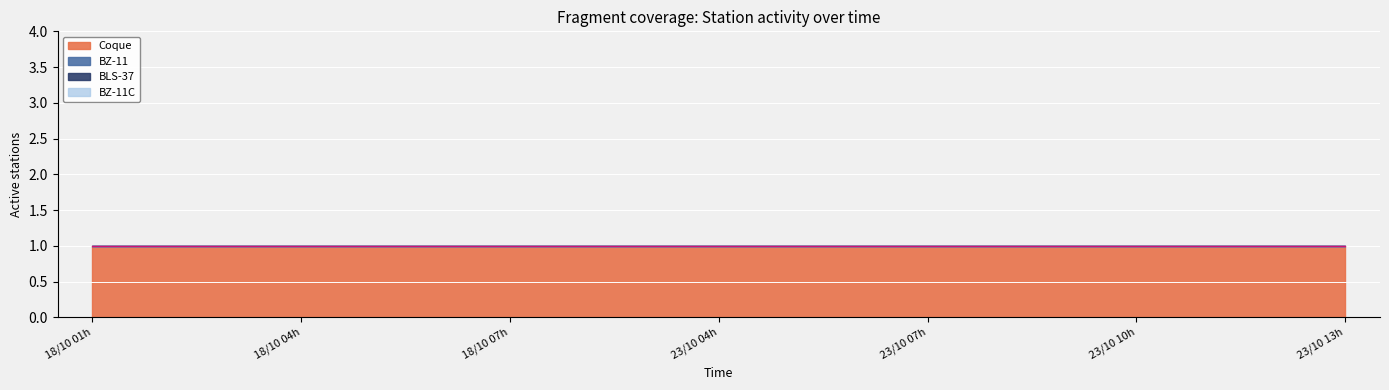

Rank the series by their maximum value, from lowest to highest.

BZ-11, BLS-37, BZ-11C, Coque